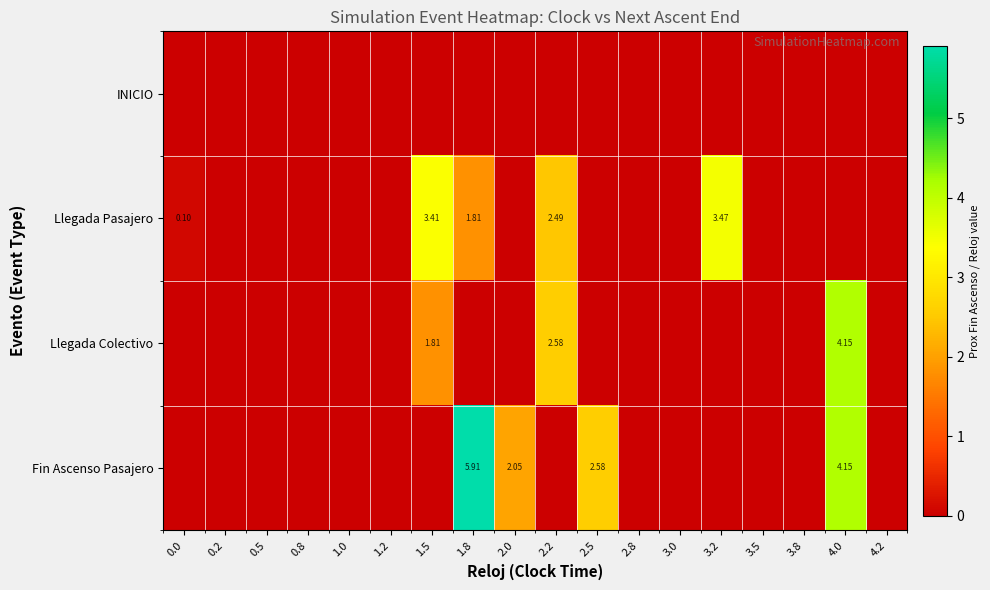

Is the value of Llegada Pasajero at 2.2 greater than the value of Fin Ascenso Pasajero at 0.2?

Yes